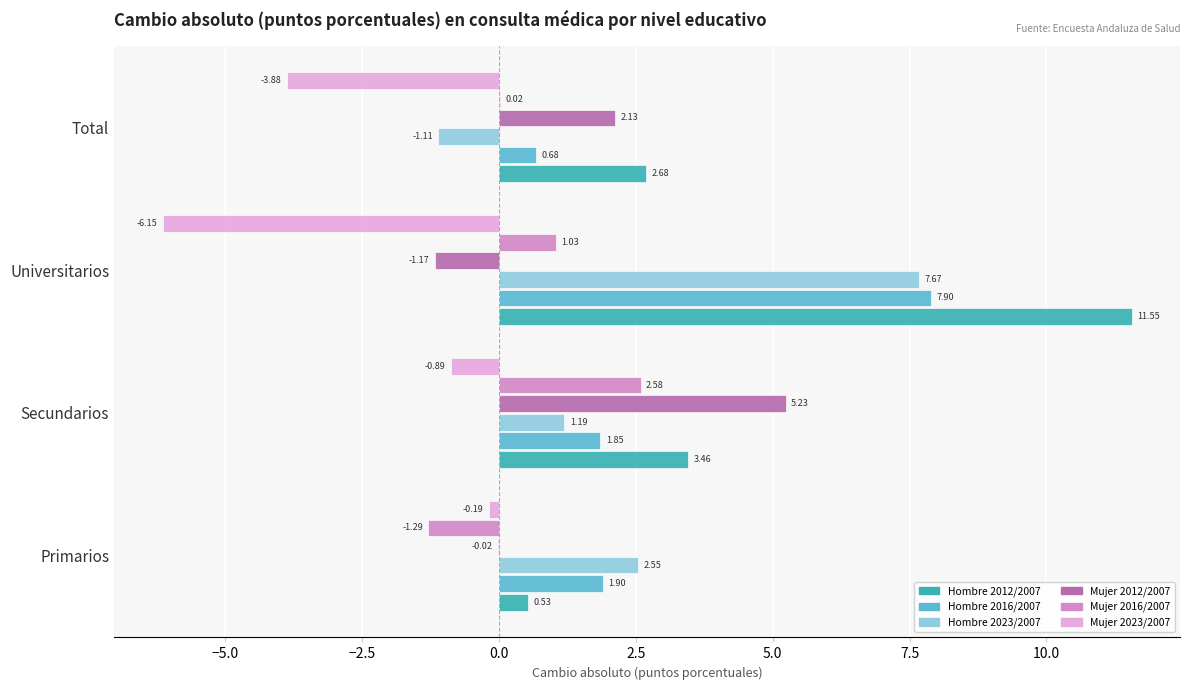

At which category is the sum across all series the highest?

Universitarios